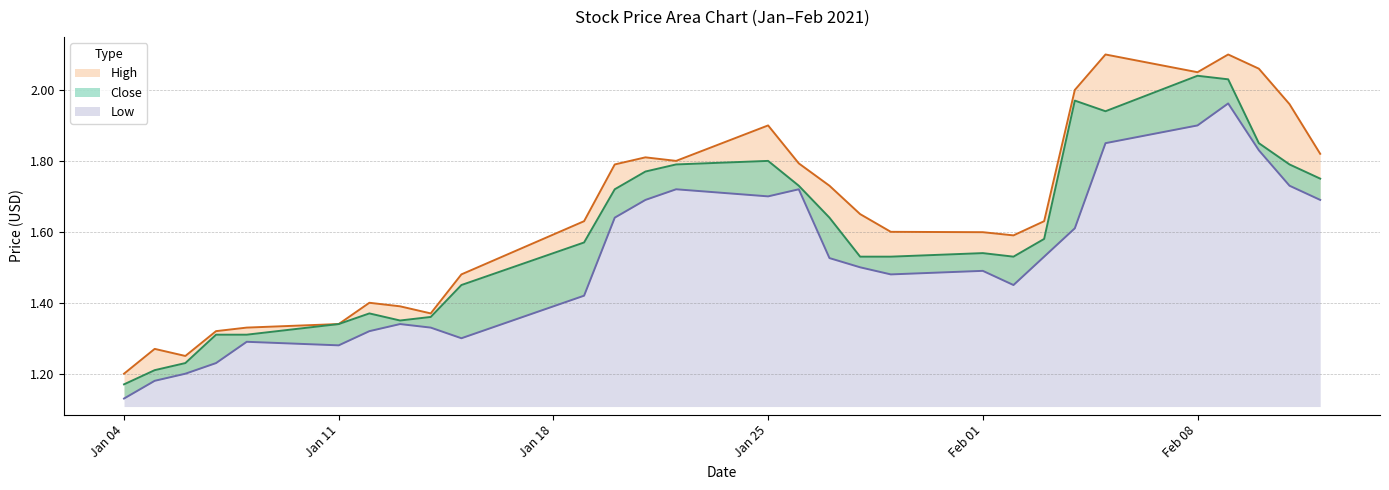

What is the minimum value shown in the chart?

1.1